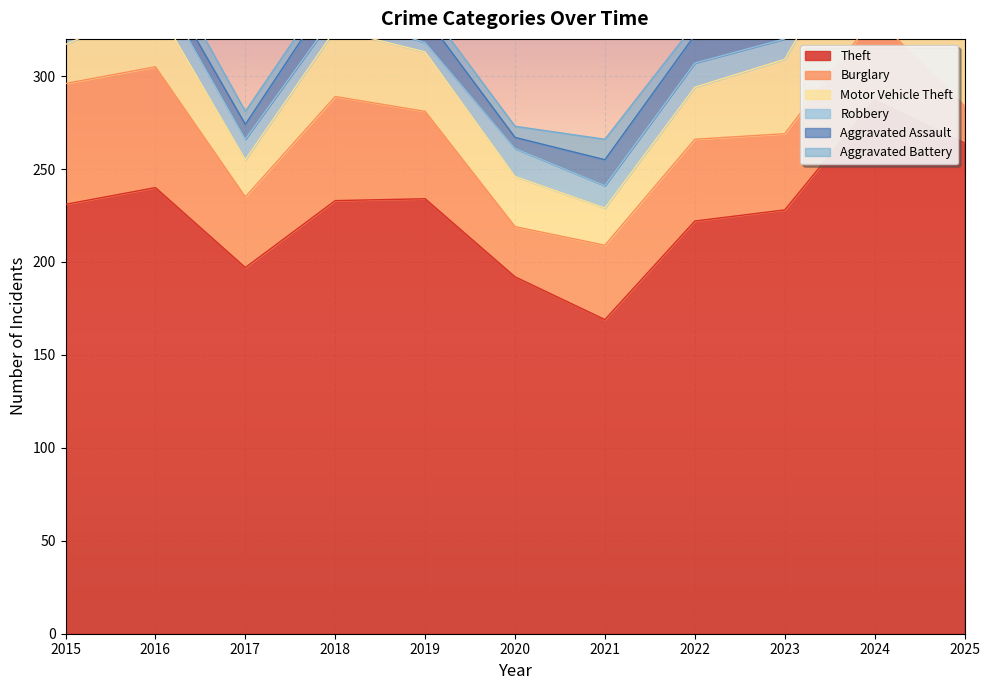

In Theft, how many points are higher than both neighbors (excluding endpoints)?

3